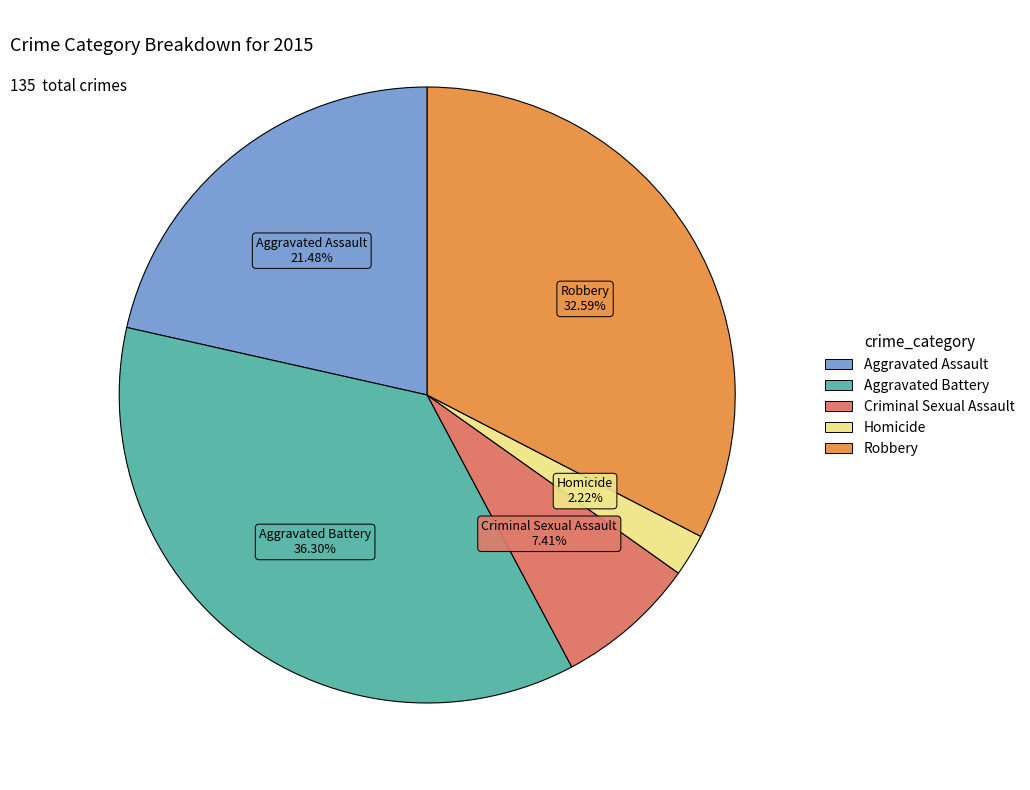

Does Robbery represent more than half of the total?

No